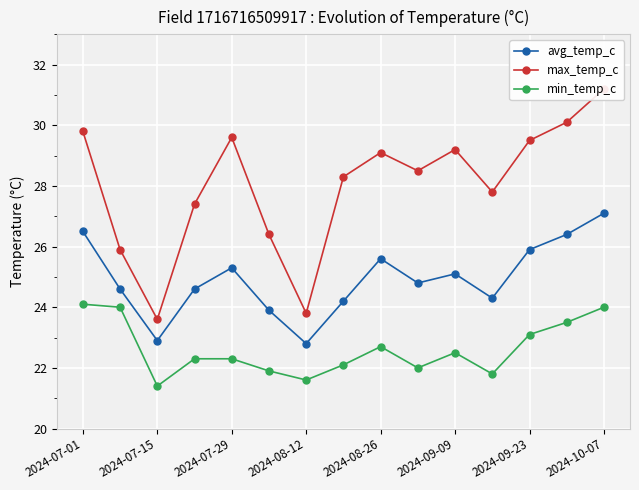

True or false: avg_temp_c and min_temp_c cross at least once.

False